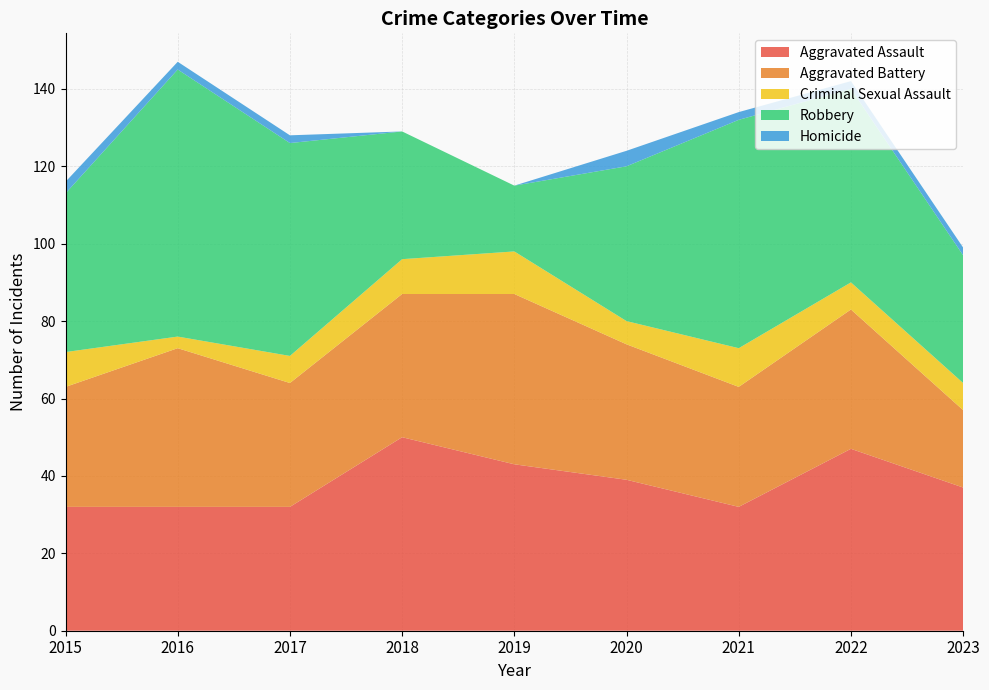

Reading right to left, list all the values displayed in this chart.

Aggravated Assault: 2023=37	2022=47	2021=32	2020=39	2019=43	2018=50	2017=32	2016=32	2015=32
Aggravated Battery: 2023=20	2022=36	2021=31	2020=35	2019=44	2018=37	2017=32	2016=41	2015=31
Criminal Sexual Assault: 2023=7	2022=7	2021=10	2020=6	2019=11	2018=9	2017=7	2016=3	2015=9
Robbery: 2023=33	2022=50	2021=59	2020=40	2019=17	2018=33	2017=55	2016=69	2015=41
Homicide: 2023=2	2022=2	2021=2	2020=4	2019=0	2018=0	2017=2	2016=2	2015=3